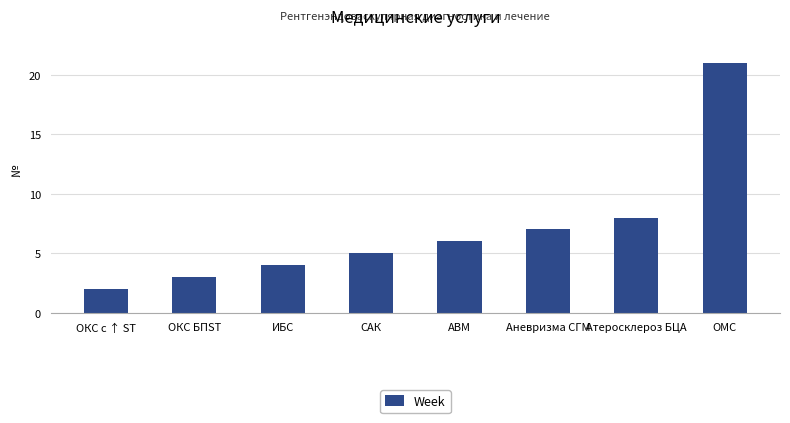

The chart shows a value of 3 at ОКС с ↑ ST. True or false?

False